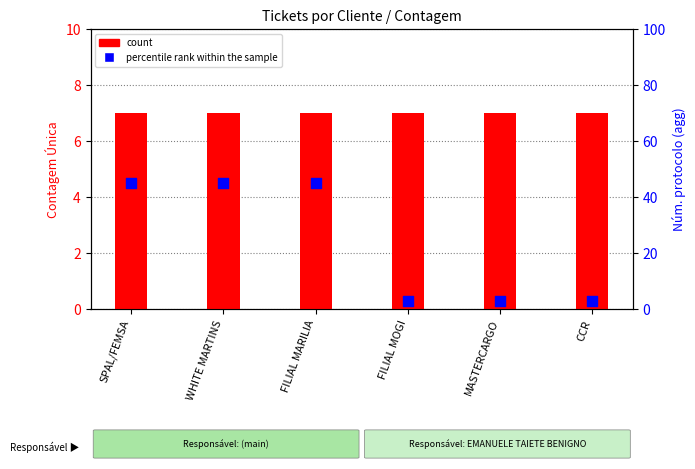

What are all the series names shown in the legend?

count, percentile rank within the sample